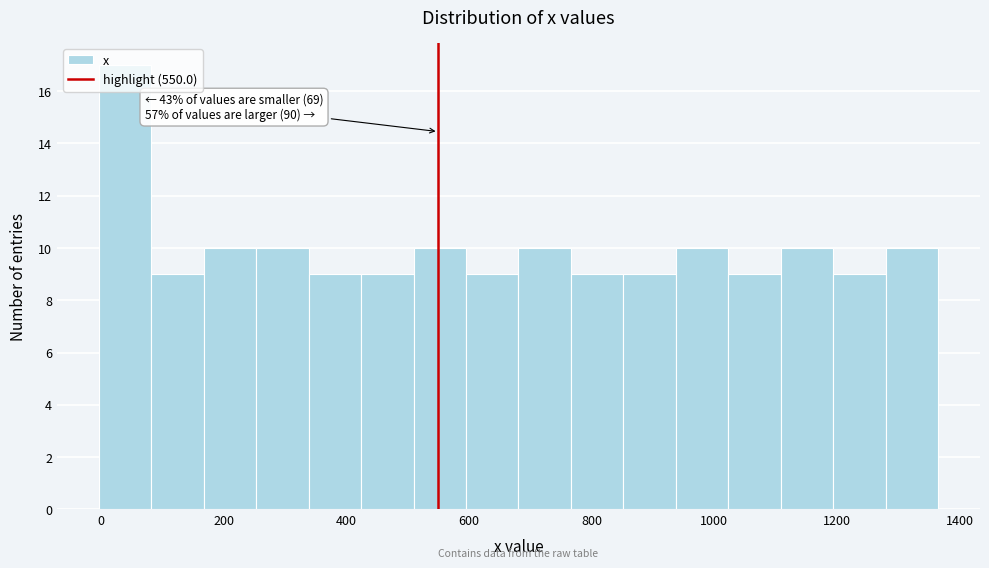

Which range on the x-axis has the tallest bar?

0 to 80